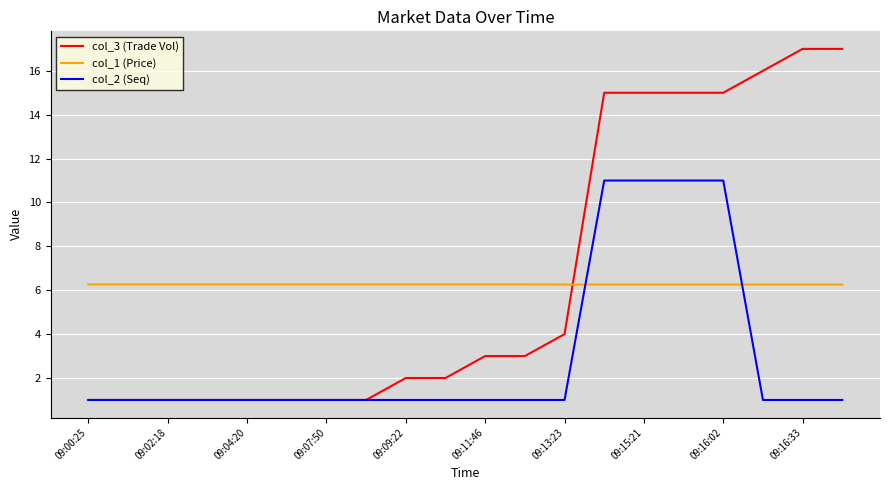

True or false: col_2 (Seq) and col_1 (Price) cross at least once.

True